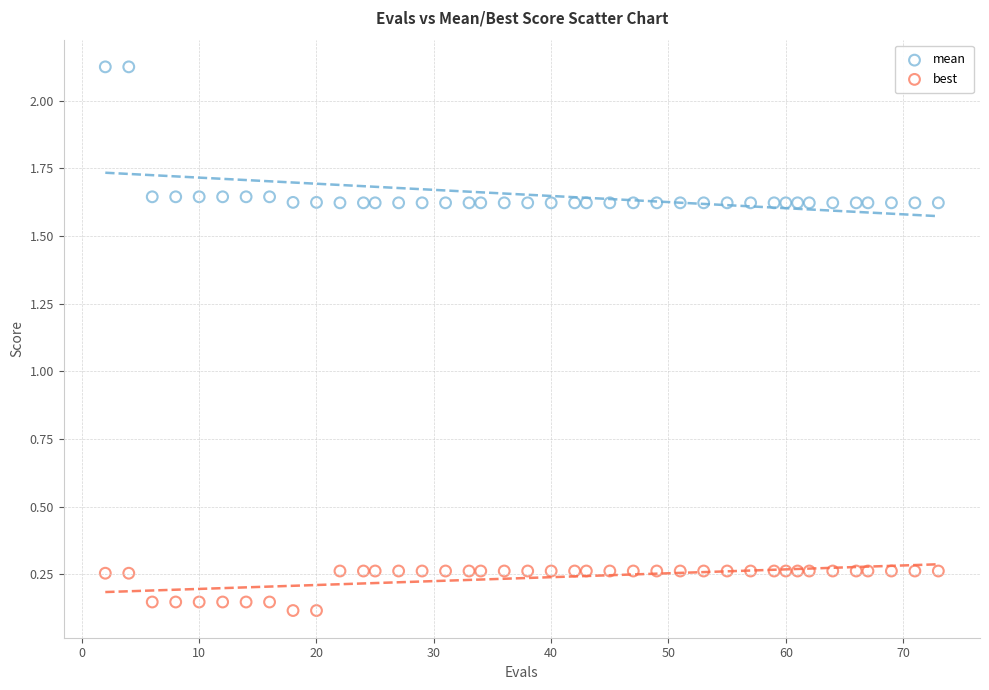

Which series contains the lowest Y value?

best